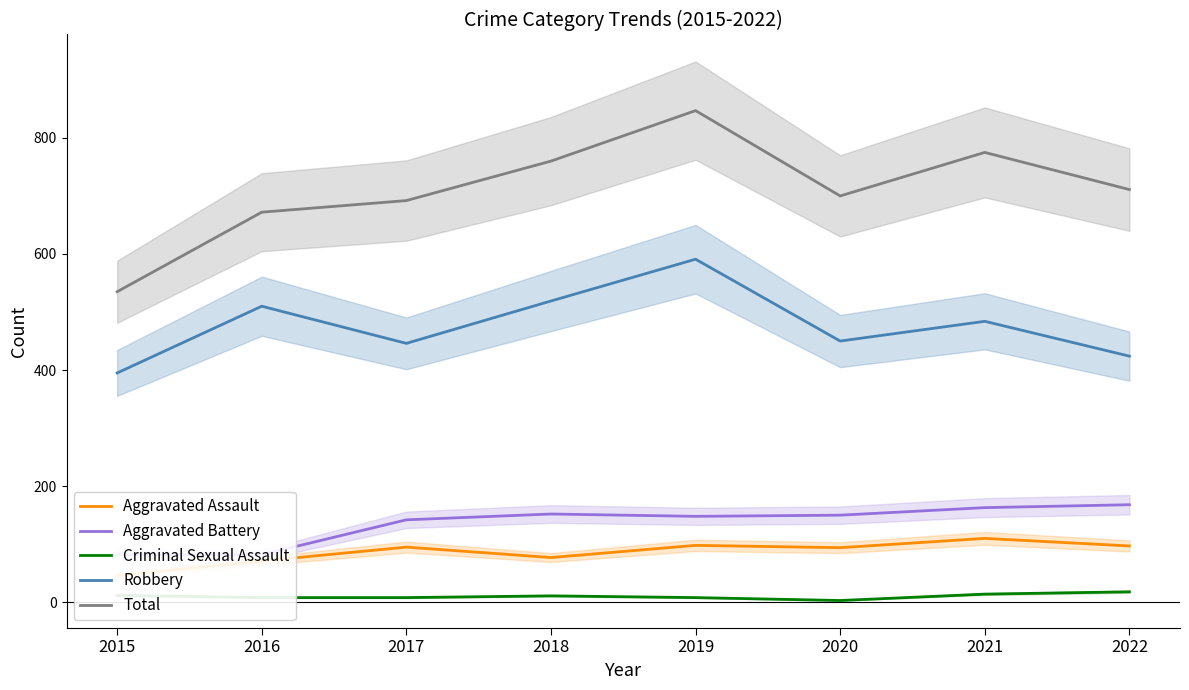

Between 2019 and 2021, which is larger?

2021